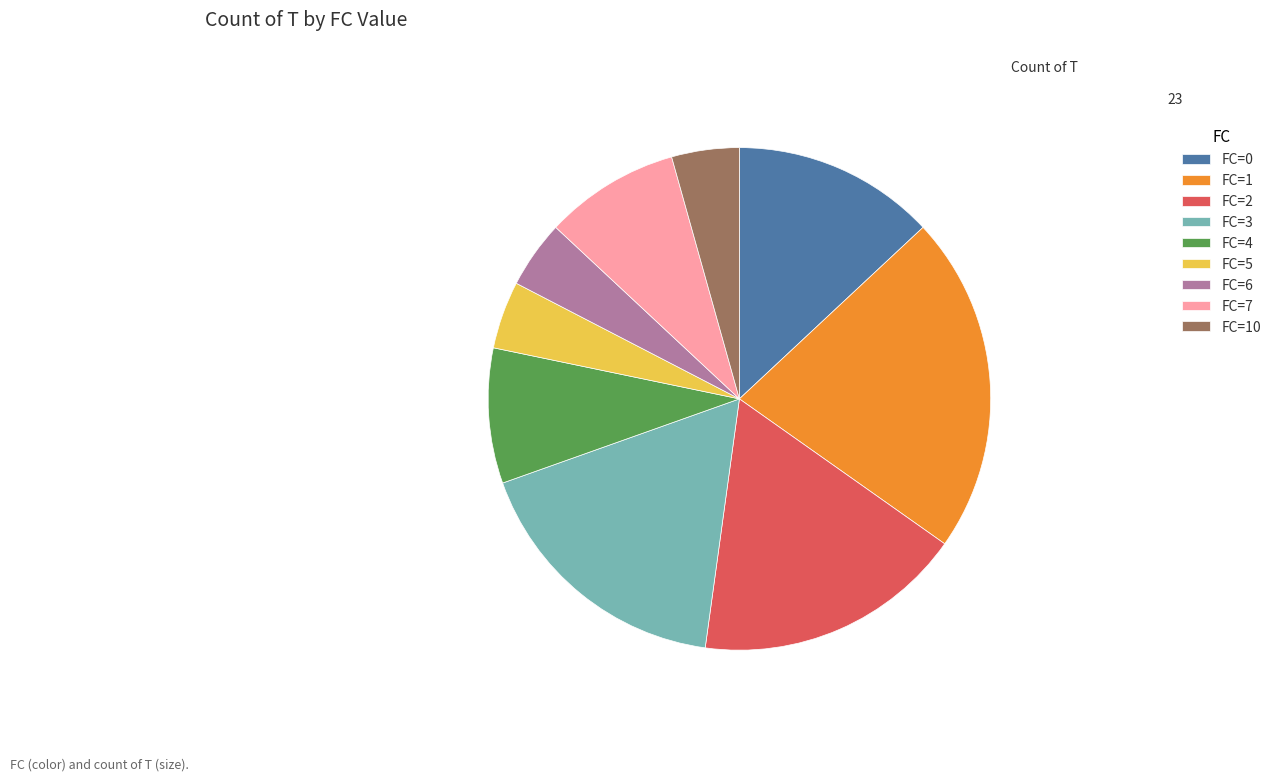

Which category has the biggest portion of the pie?

FC=1